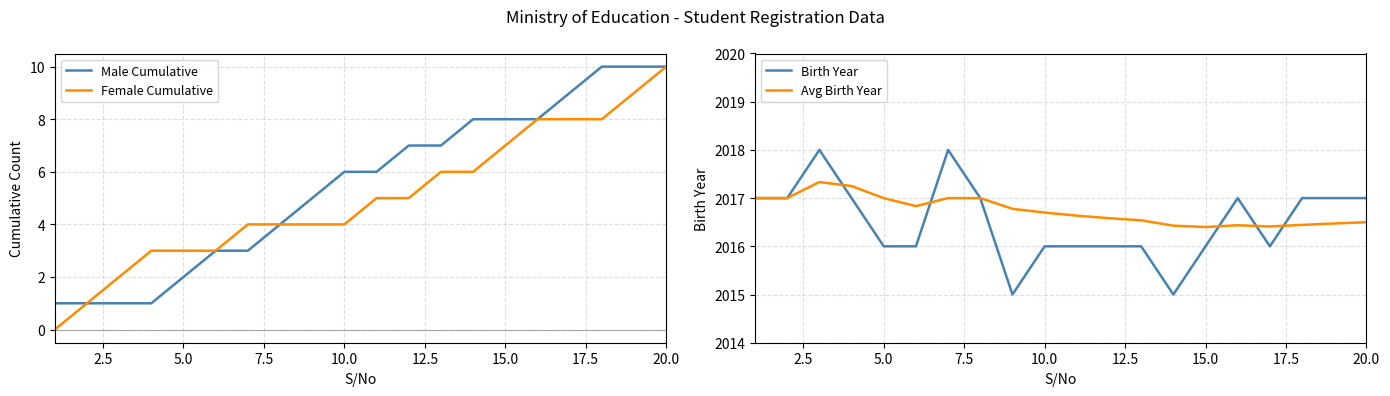

Which series has the largest range (max minus min)?

Female Cumulative